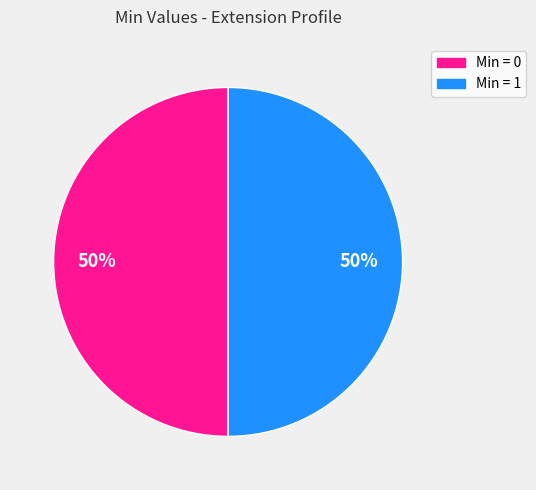

To the nearest percent, what portion does Min = 0 represent?

50%